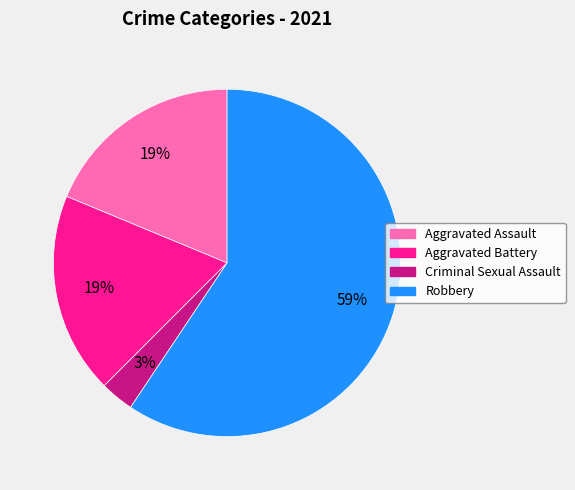

Which category has the smallest portion of the pie?

Criminal Sexual Assault